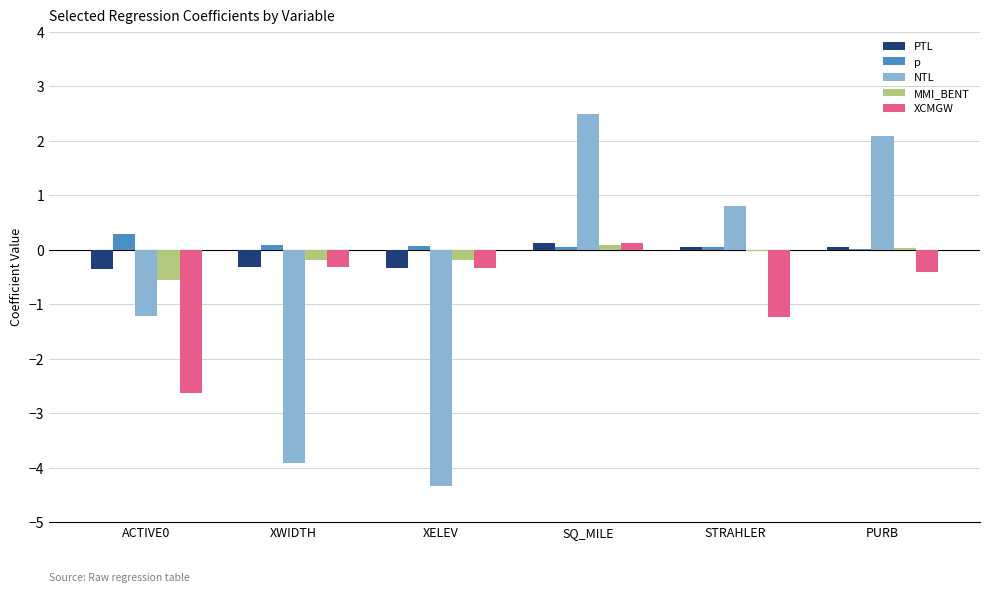

At which category does the chart reach its peak across all series?

SQ_MILE